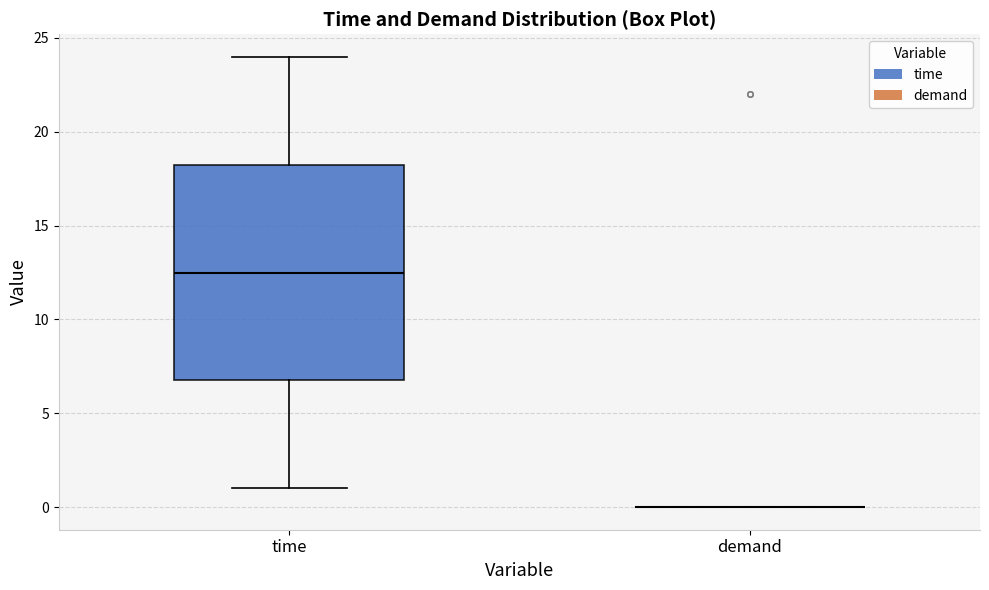

Reading left to right, read every box against the y-axis: the position of its median line, the range the box covers, and the ends of its whiskers. The values are not printed on the chart, so give them approximately, as read against the axis.

time: median 12.5, box 7.0 to 18.5, whiskers 1.0 to 24.0
demand: box collapsed to a line at 0.0, whiskers 0.0 to 0.0